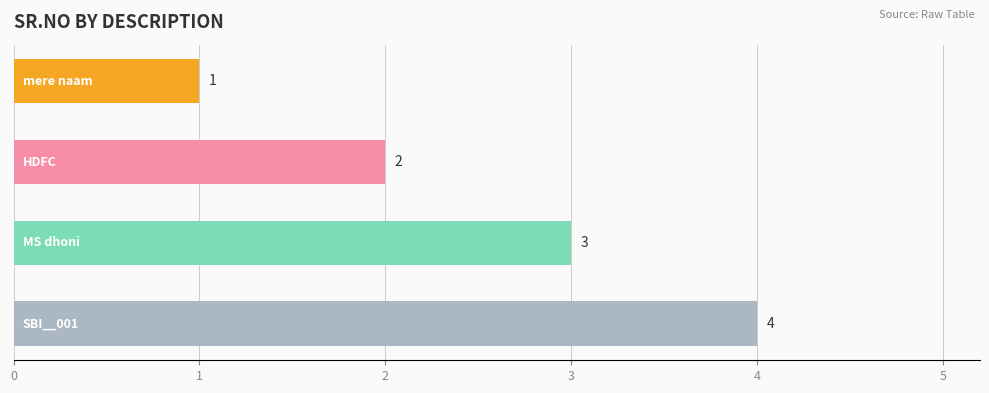

What is the maximum value shown in the chart?

4